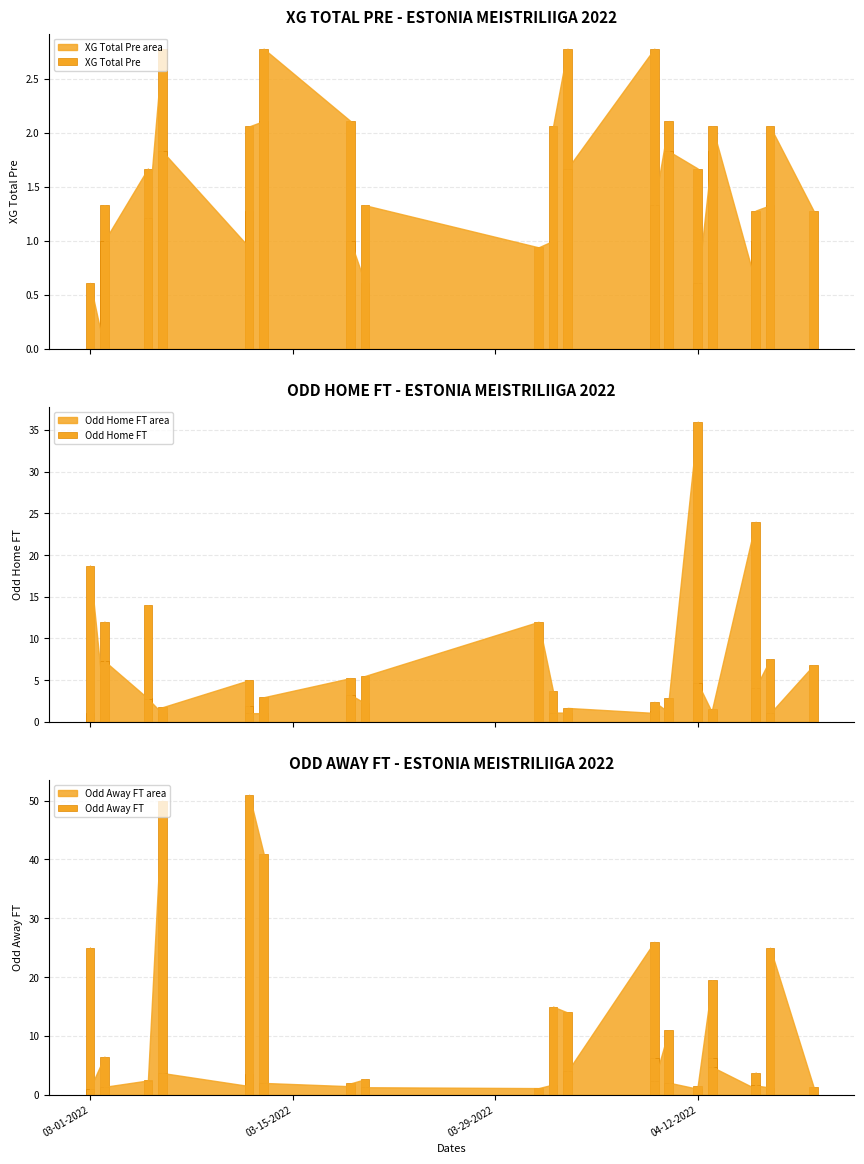

The Odd Away FT series shows 3.6 at 21. True or false?

False